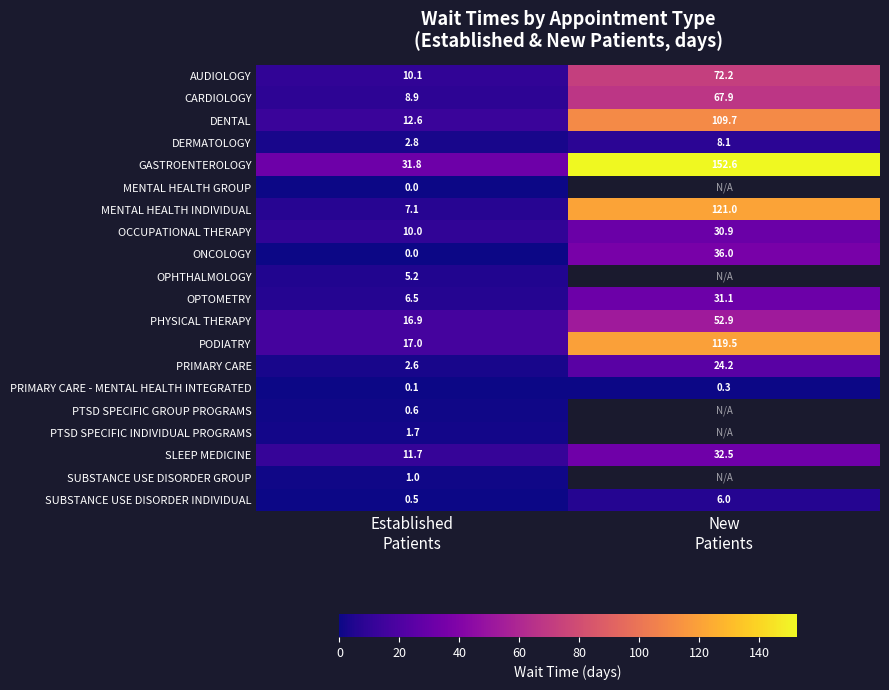

What is the minimum value for CARDIOLOGY?

8.9